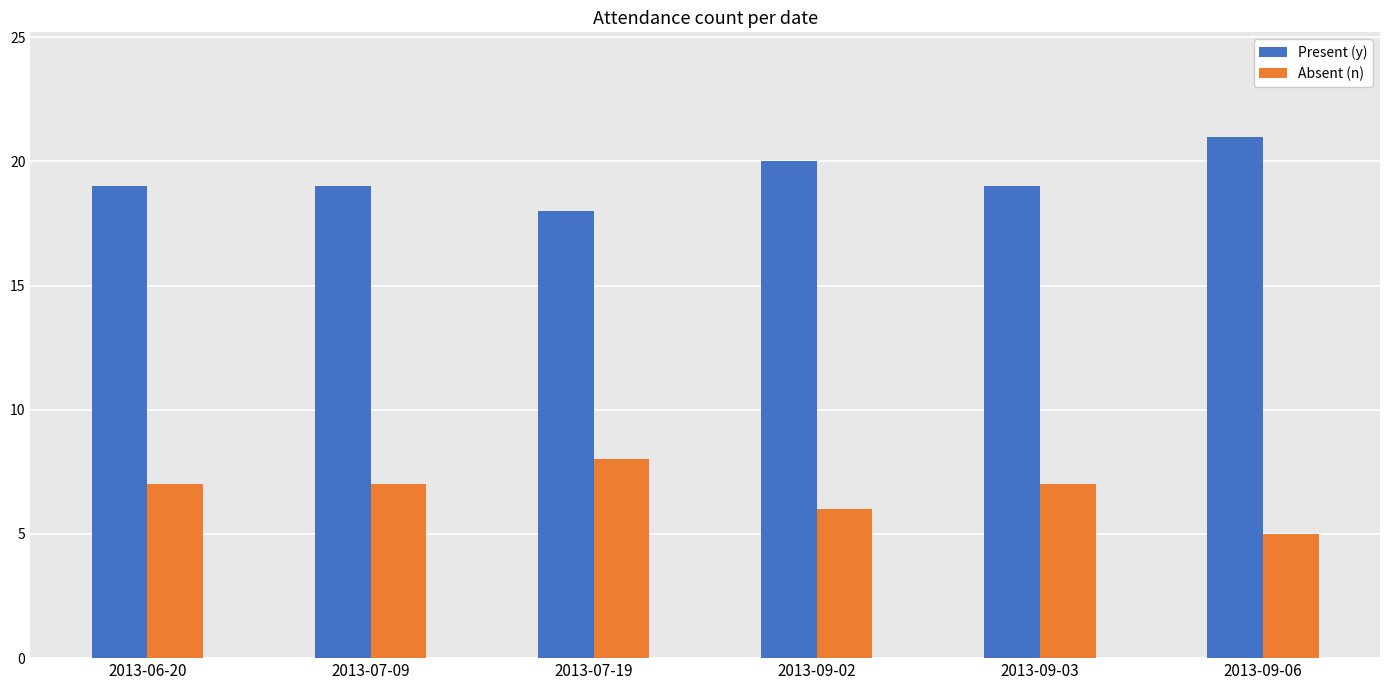

Rank the series by their average value, from highest to lowest.

Present (y), Absent (n)